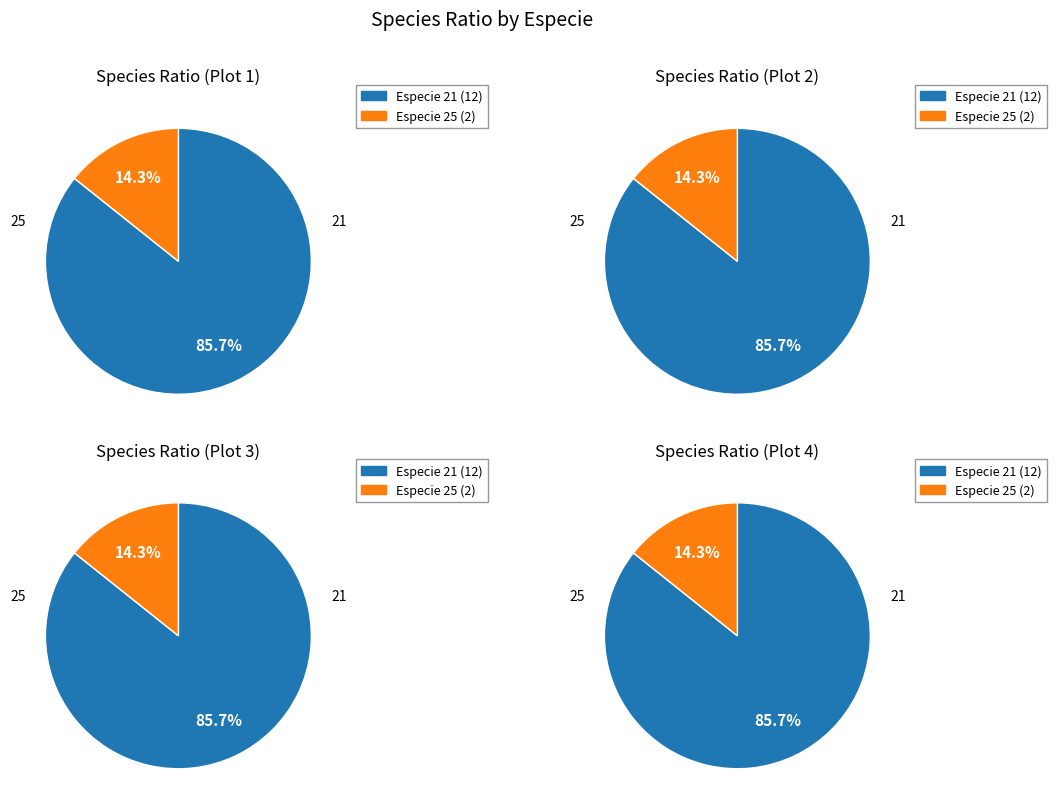

To the nearest percent, what is the average slice percentage?

50%